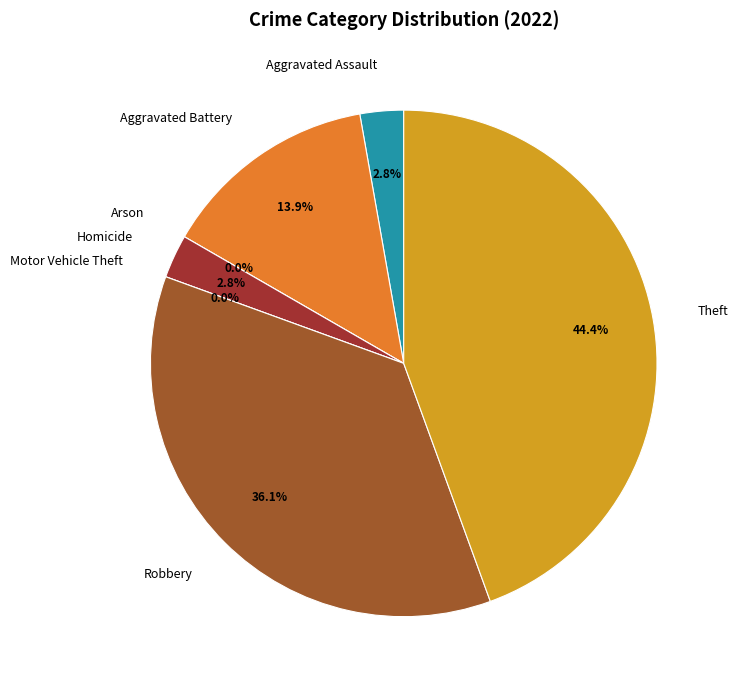

What is the change in value from Aggravated Assault to Robbery?

+12